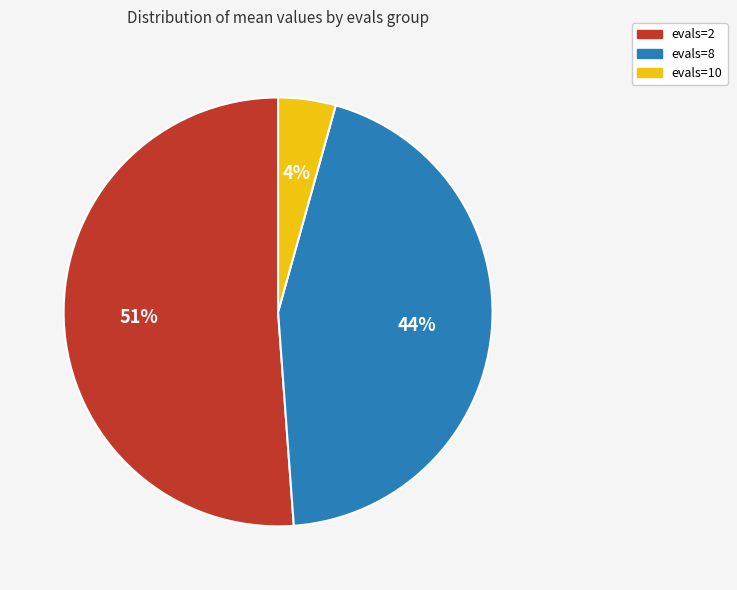

Does evals=2 account for over 50% of the chart?

Yes